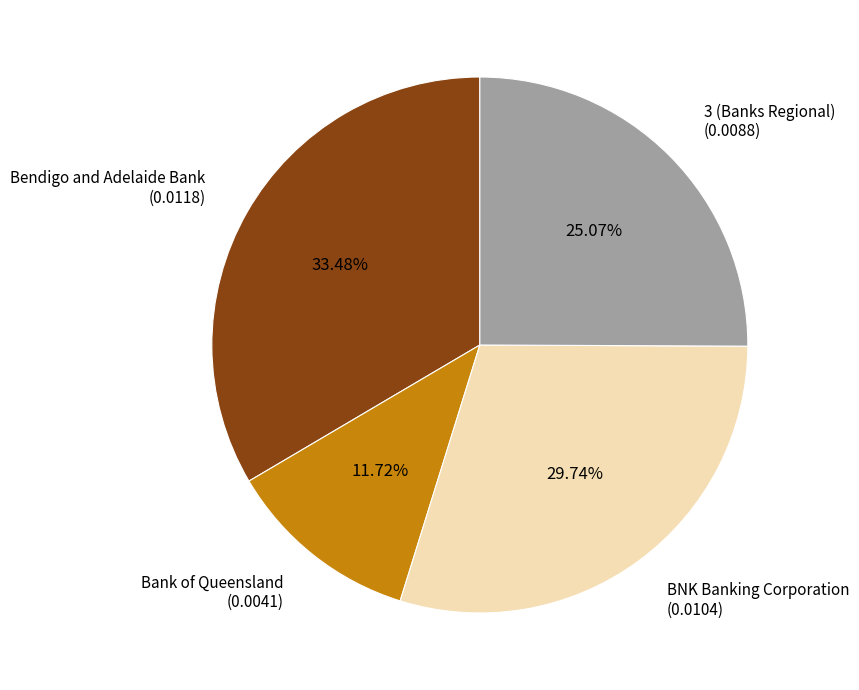

Which has a higher value, Bendigo and Adelaide Bank (0.0118) or 3 (Banks Regional) (0.0088)?

Bendigo and Adelaide Bank (0.0118)